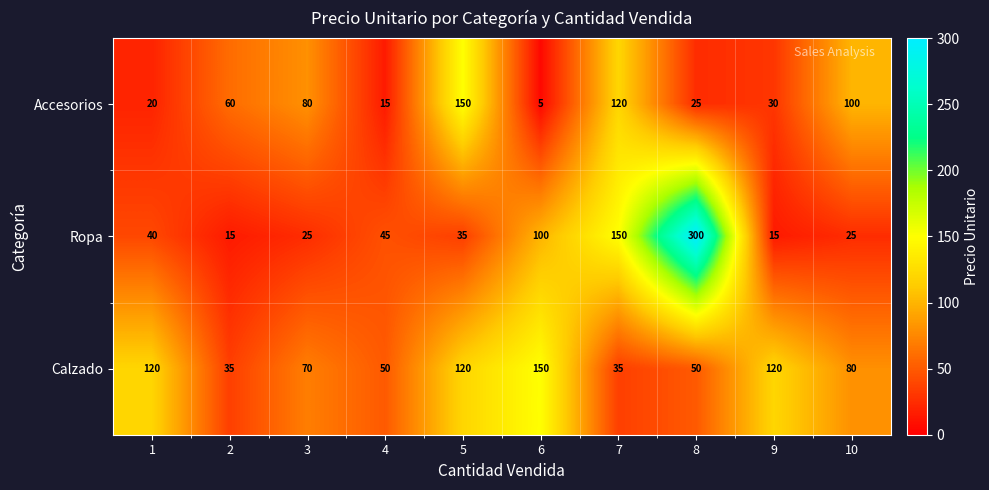

What is the difference between the Calzado values at 9 and 4?

70